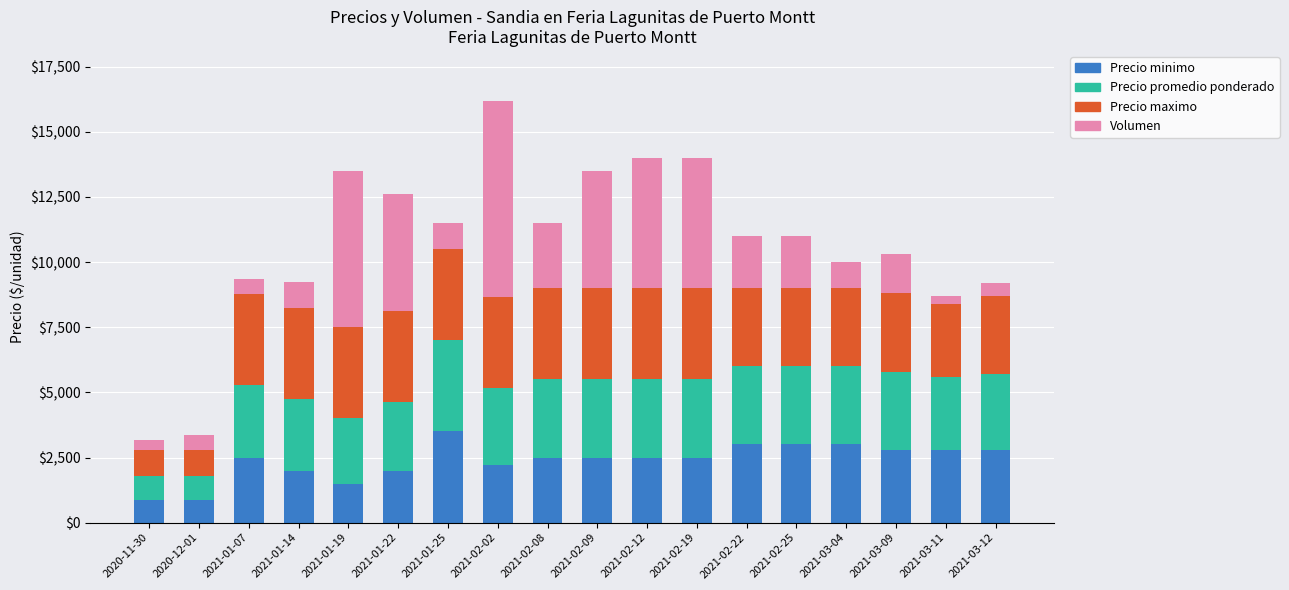

At which category is the sum across all series the highest?

2021-02-02